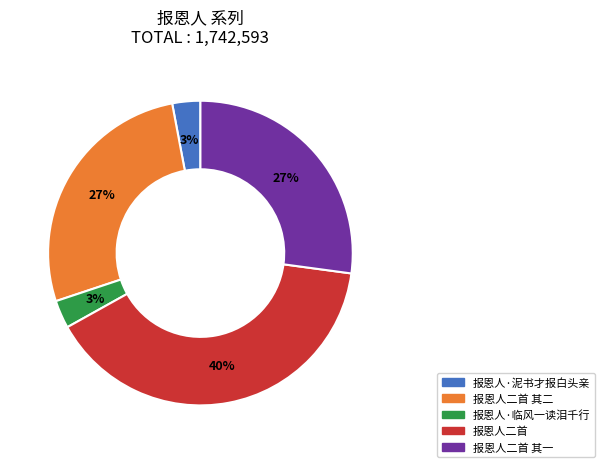

Is there a majority slice in this chart?

No